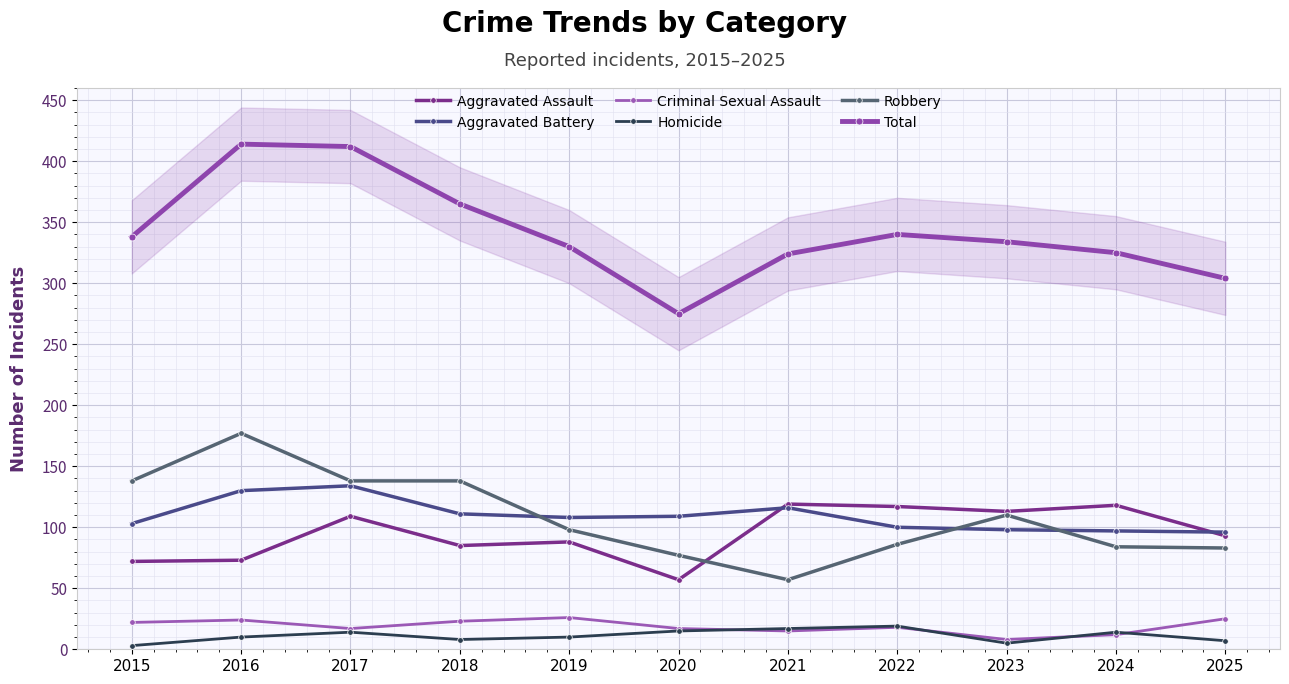

What is the maximum value for Total?

414